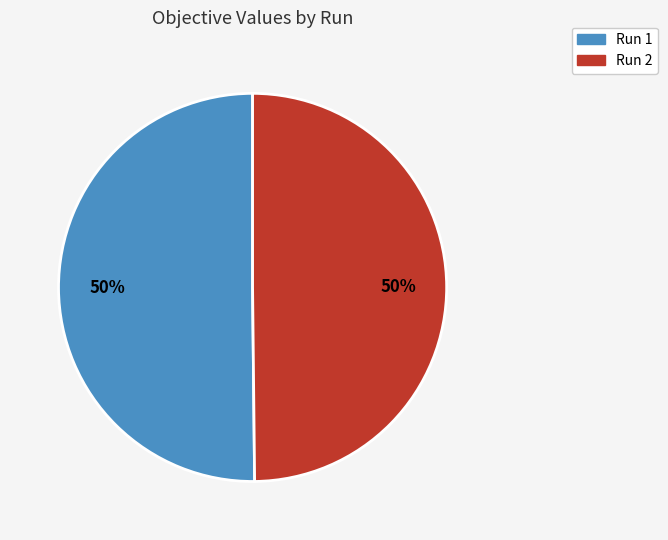

Combined, do Run 1 and Run 2 account for over 50%?

Yes